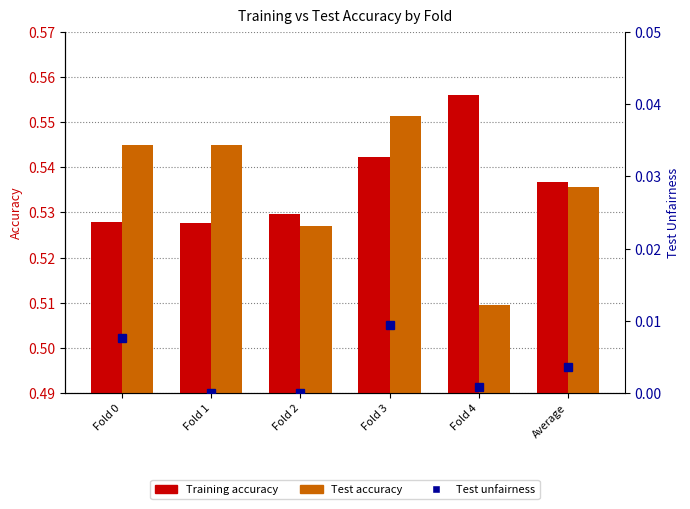

Reading left to right, transcribe all the data shown in this chart.

Training accuracy: Fold 0=0.5	Fold 1=0.5	Fold 2=0.5	Fold 3=0.5	Fold 4=0.6	Average=0.5
Test accuracy: Fold 0=0.5	Fold 1=0.5	Fold 2=0.5	Fold 3=0.6	Fold 4=0.5	Average=0.5
Test unfairness: Fold 0=0.0	Fold 1=0.0	Fold 2=0.0	Fold 3=0.0	Fold 4=0.0	Average=0.0